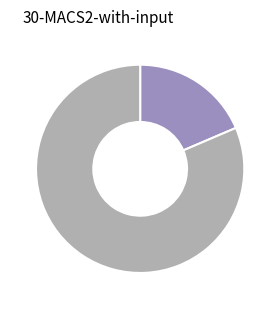

Does any single category account for the majority?

Yes